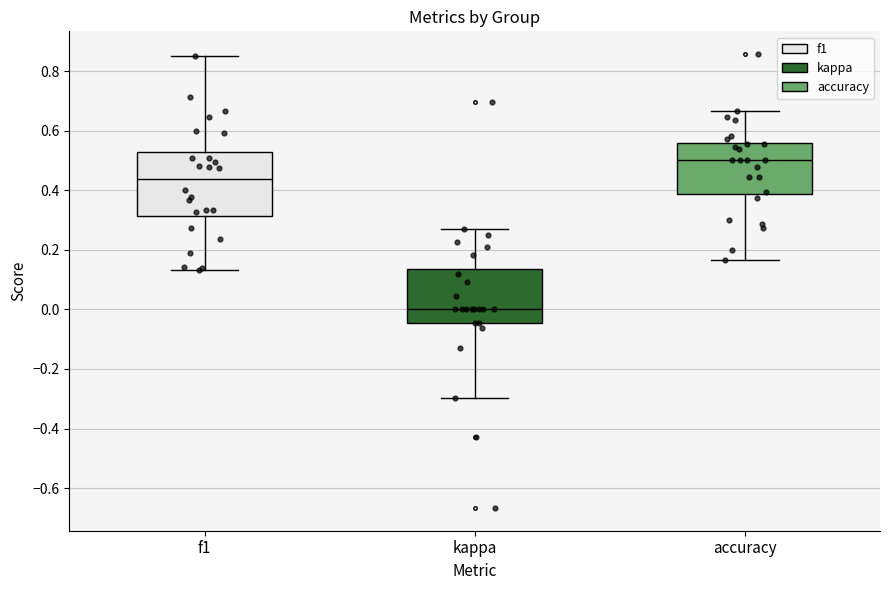

Where does the upper whisker of the box for kappa end on the y-axis? The values are not printed on the chart, so give them approximately, as read against the axis.

0.28